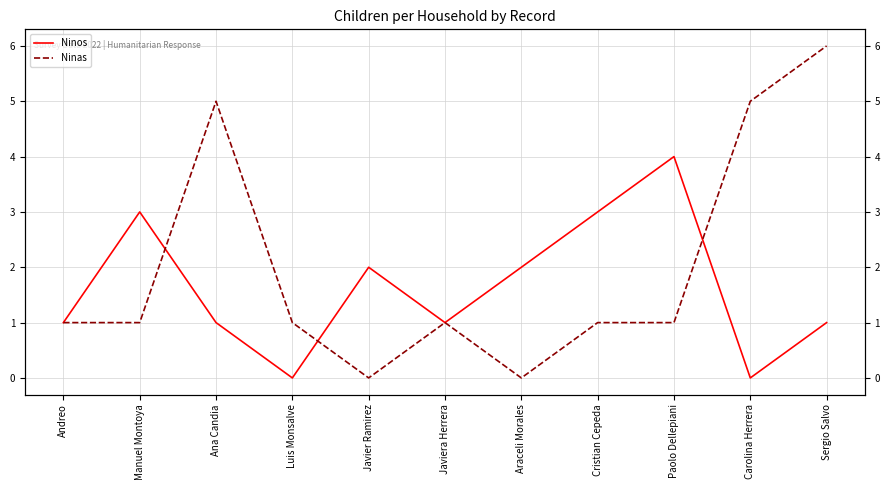

Reading left to right, extract all data points from this chart.

Ninos: 1	3	1	0	2	1	2	3	4	0	1
Ninas: 1	1	5	1	0	1	0	1	1	5	6